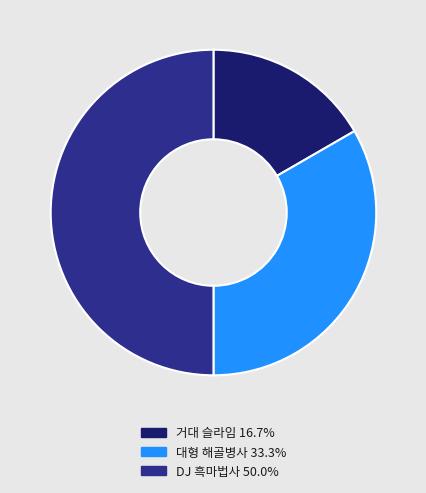

Combined, do 거대 슬라임 16.7% and DJ 흑마법사 50.0% account for over 50%?

Yes